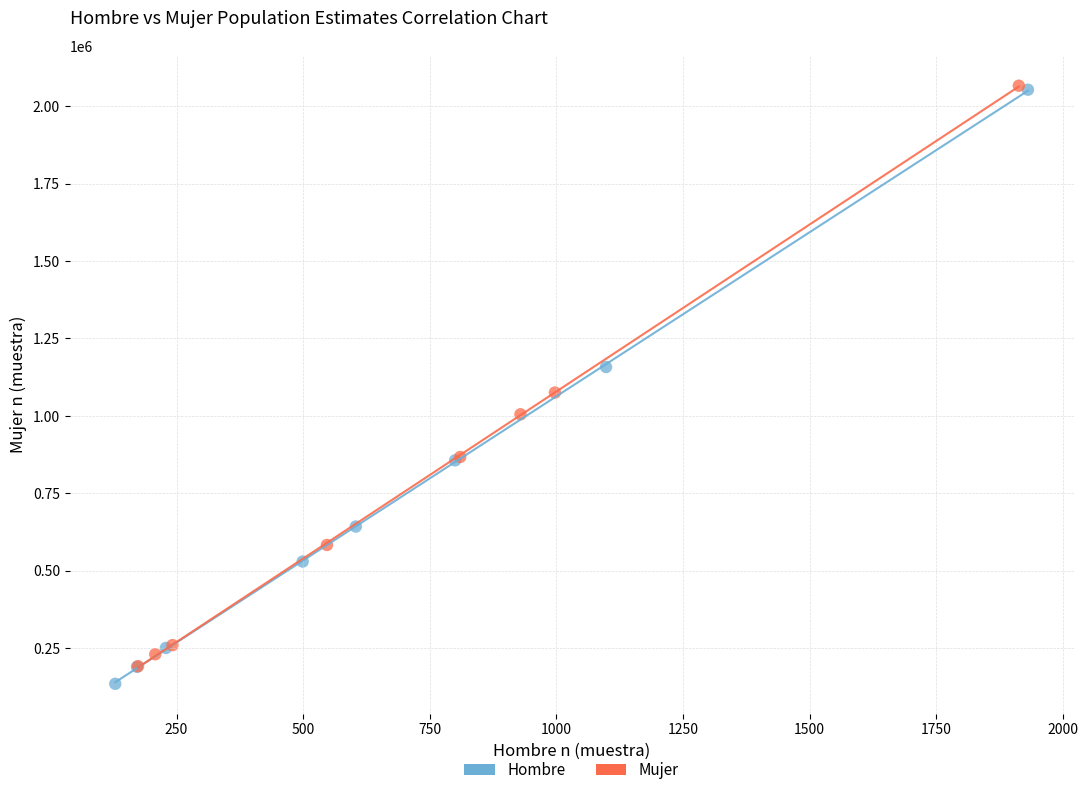

What are all the series names shown in the legend?

Hombre, Mujer